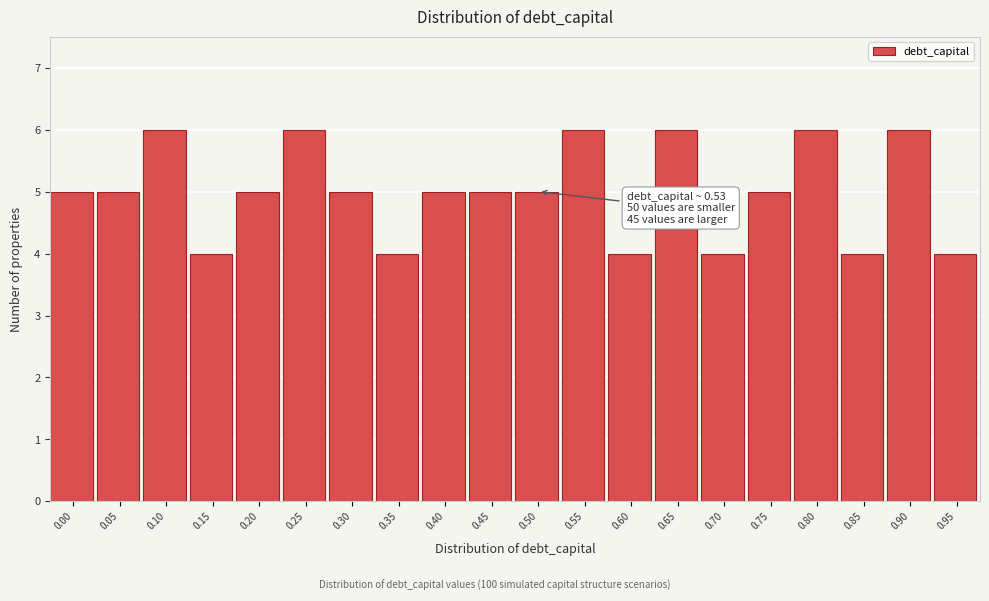

Reading left to right, transcribe all the data shown in this chart.

5	5	6	4	5	6	5	4	5	5	5	6	4	6	4	5	6	4	6	4